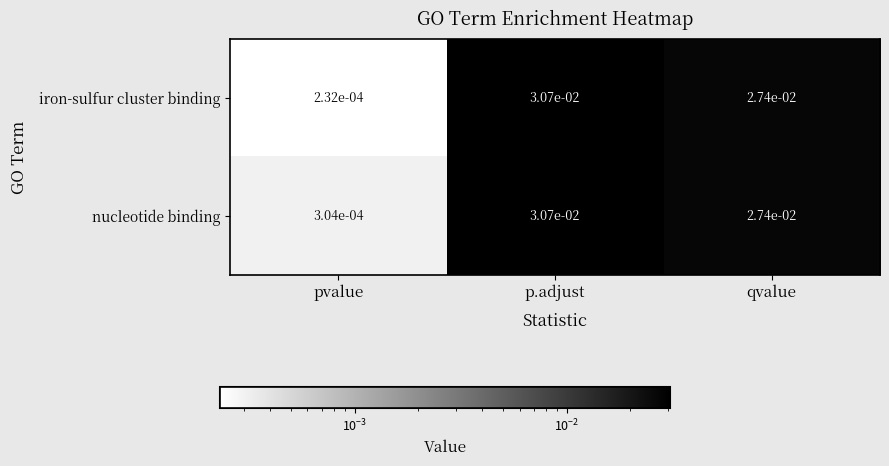

Which category has the lowest value in the iron-sulfur cluster binding series?

pvalue